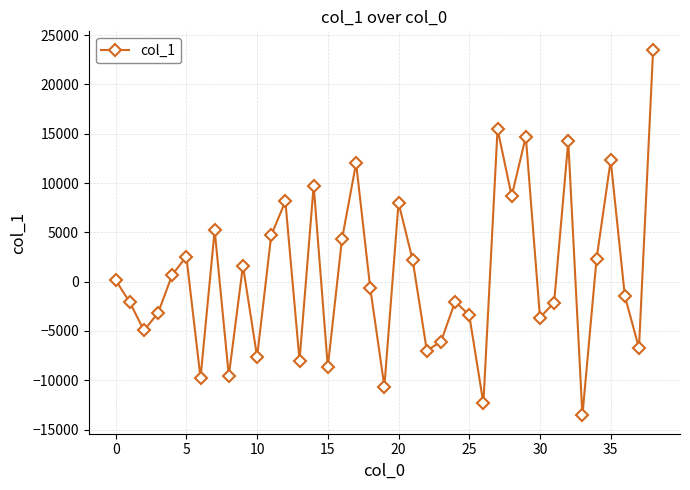

What is the difference between the second highest and minimum values?

29030.4